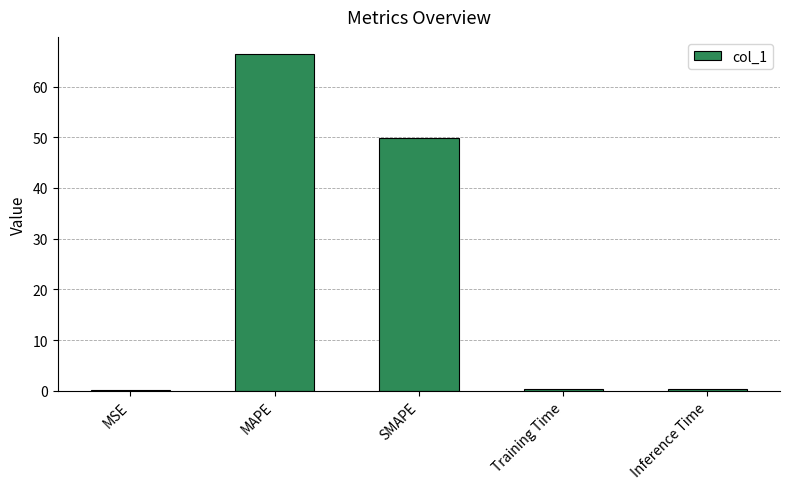

Are the bars horizontal?

No